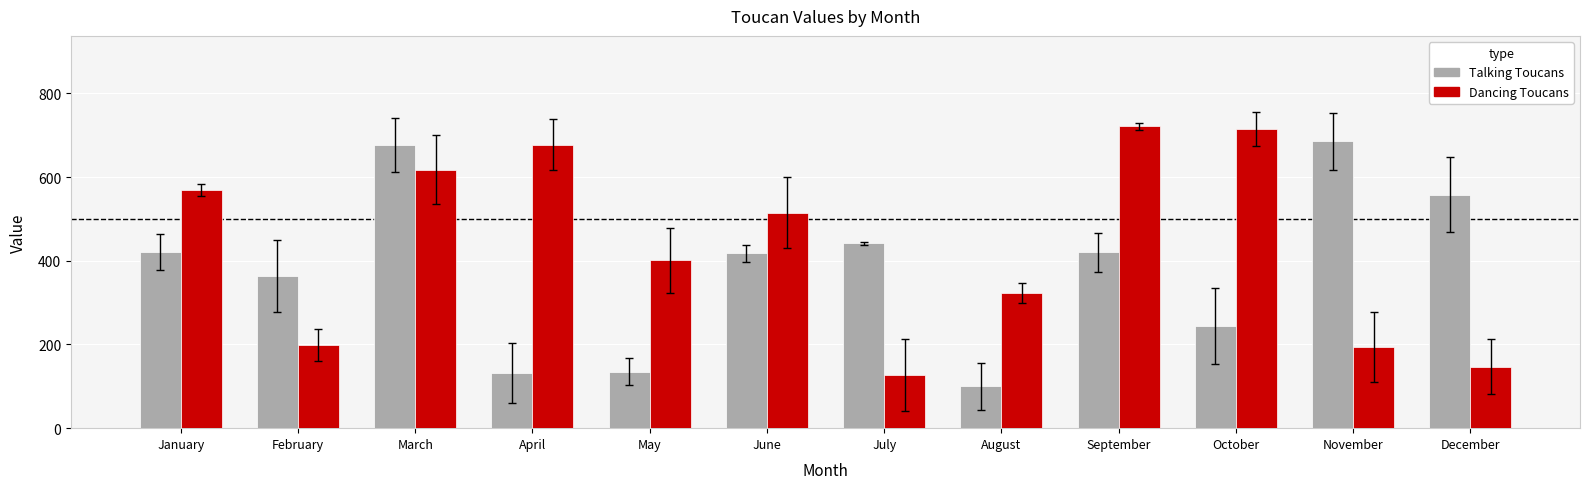

What is the difference between the highest and lowest values at October?

471